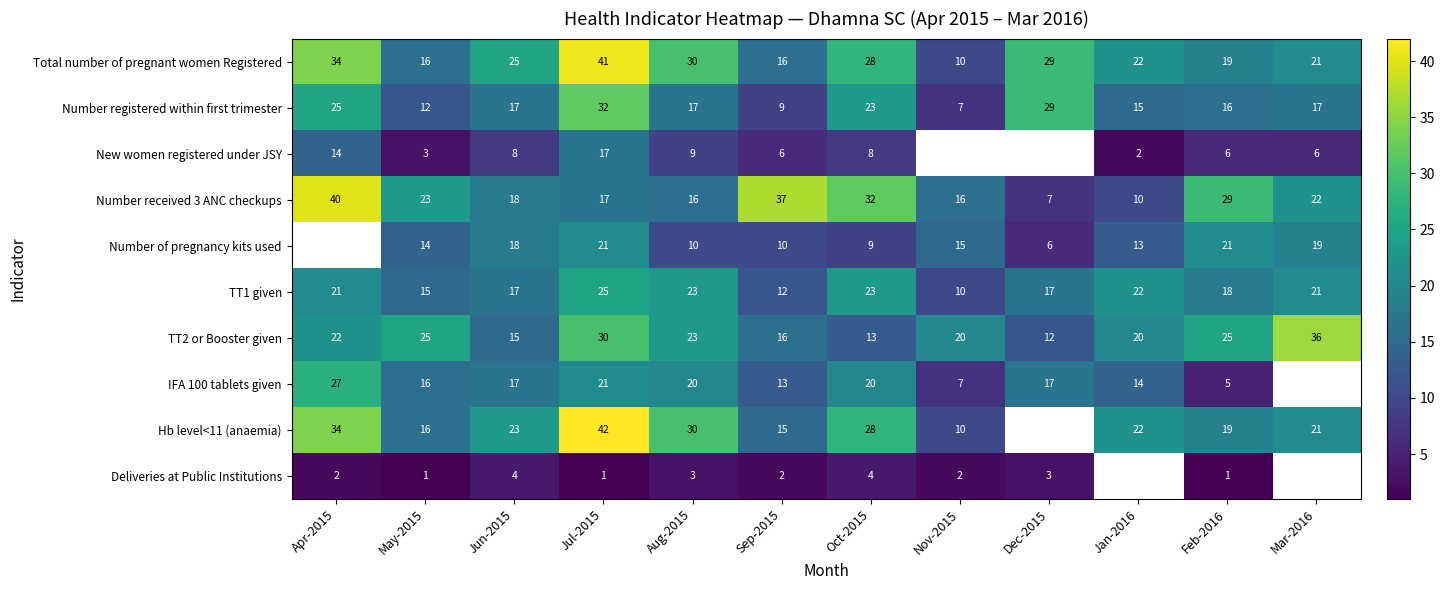

Is it true that Total number of pregnant women Registered equals 8.3 at Dec-2015?

False